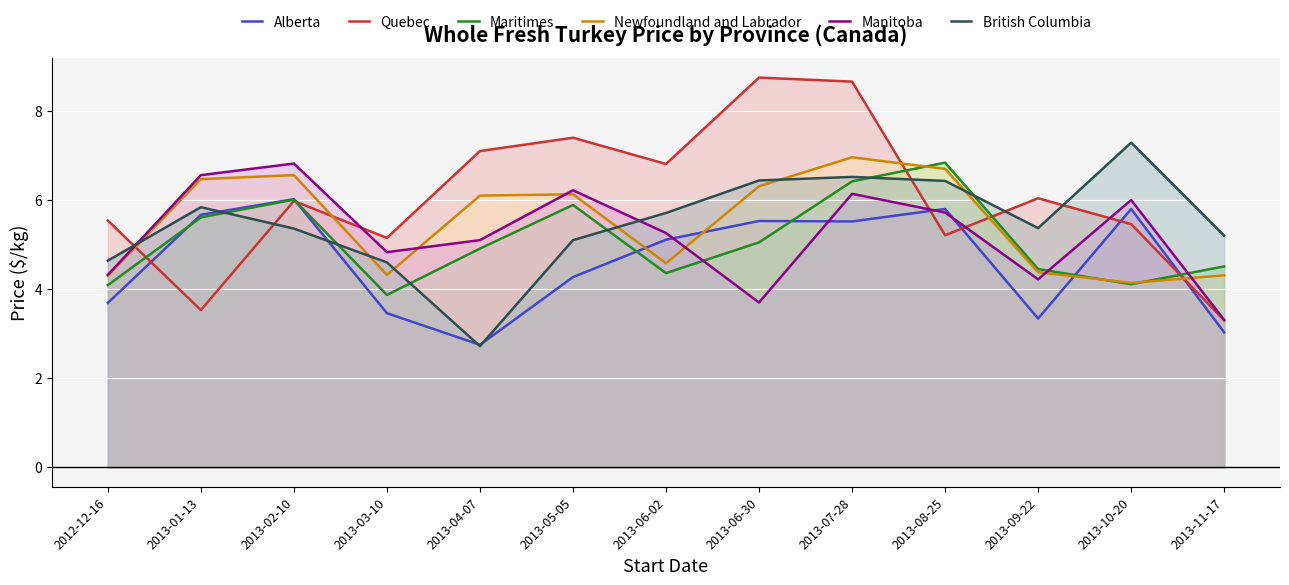

Which category has the lowest value across all series?

2013-04-07